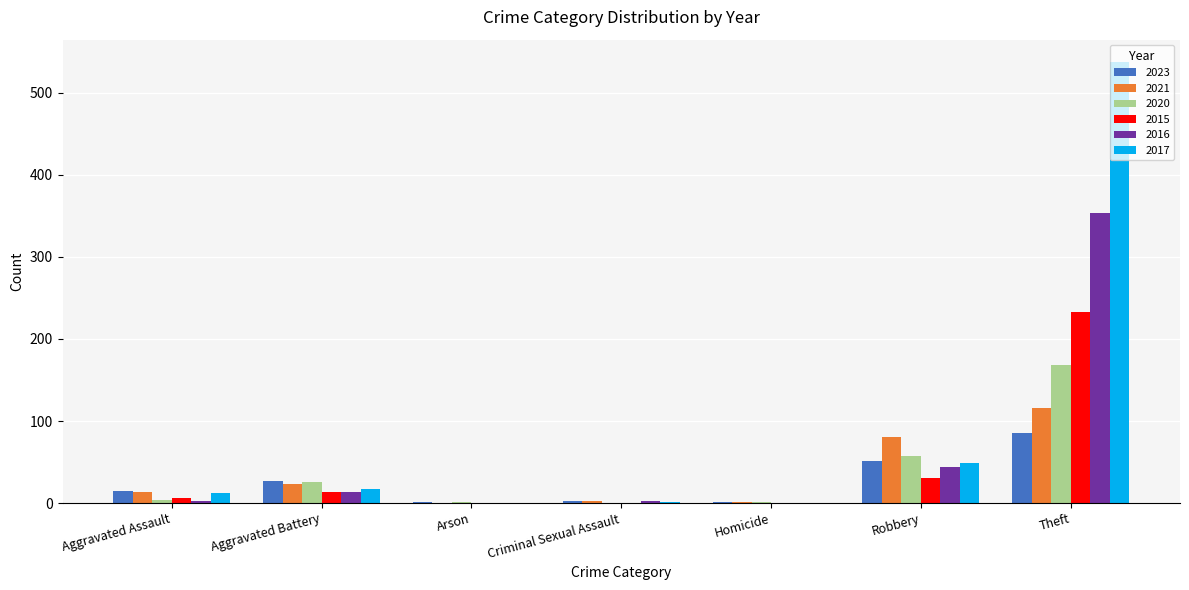

The value of 2016 at Aggravated Battery is 13. True or false?

True